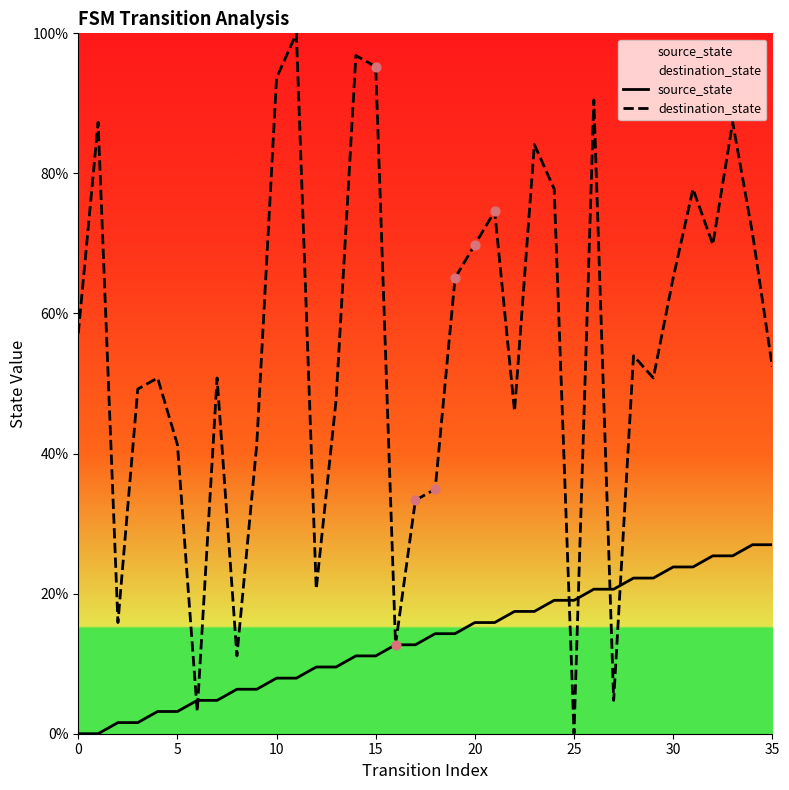

At which category is the sum across all series the highest?

33